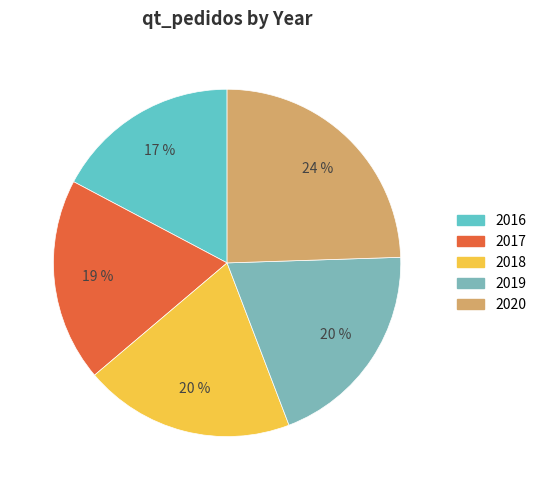

How many segments does this pie chart have?

5